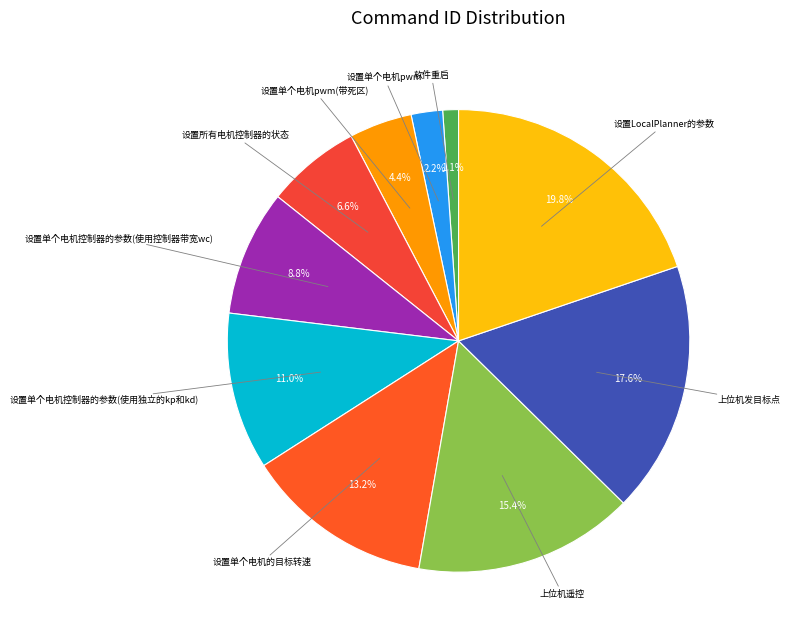

Rank the categories by value from highest to lowest.

设置LocalPlanner的参数, 上位机发目标点, 上位机遥控, 设置单个电机的目标转速, 设置单个电机控制器的参数(使用独立的kp和kd), 设置单个电机控制器的参数(使用控制器带宽wc), 设置所有电机控制器的状态, 设置单个电机pwm(带死区), 设置单个电机pwm, 软件重启